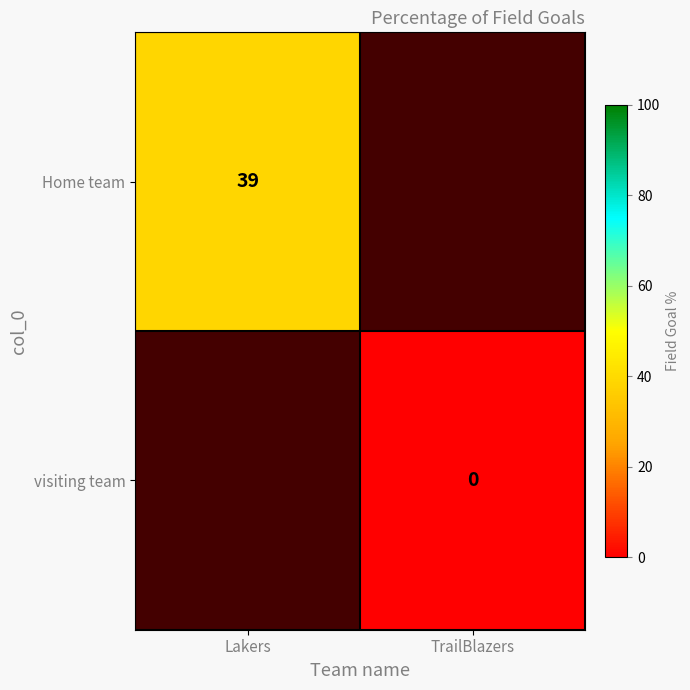

How many data points does each series have?

2